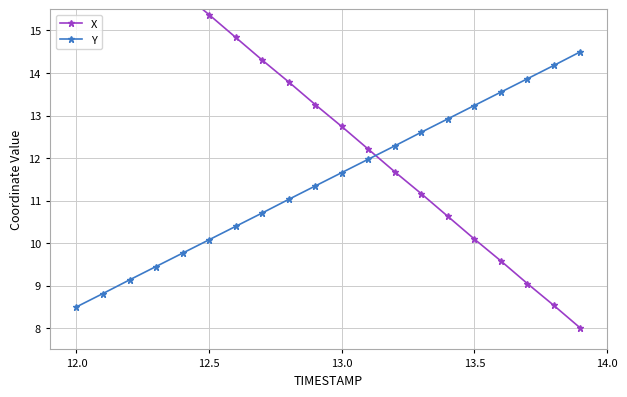

True or false: Y has a value of 13.2 at 13.5.

True